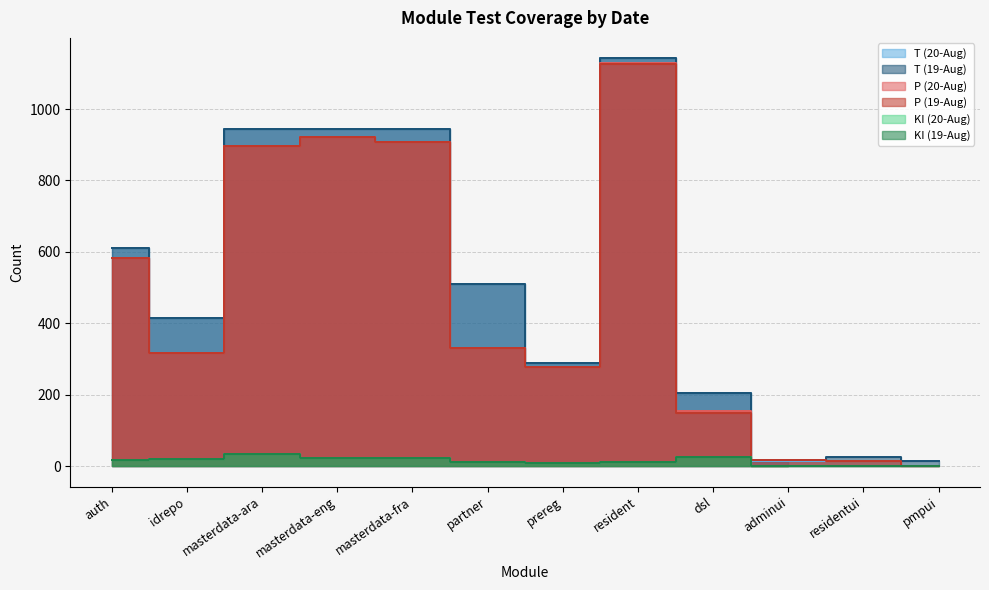

What is the sum of all T (19-Aug) values?

6058